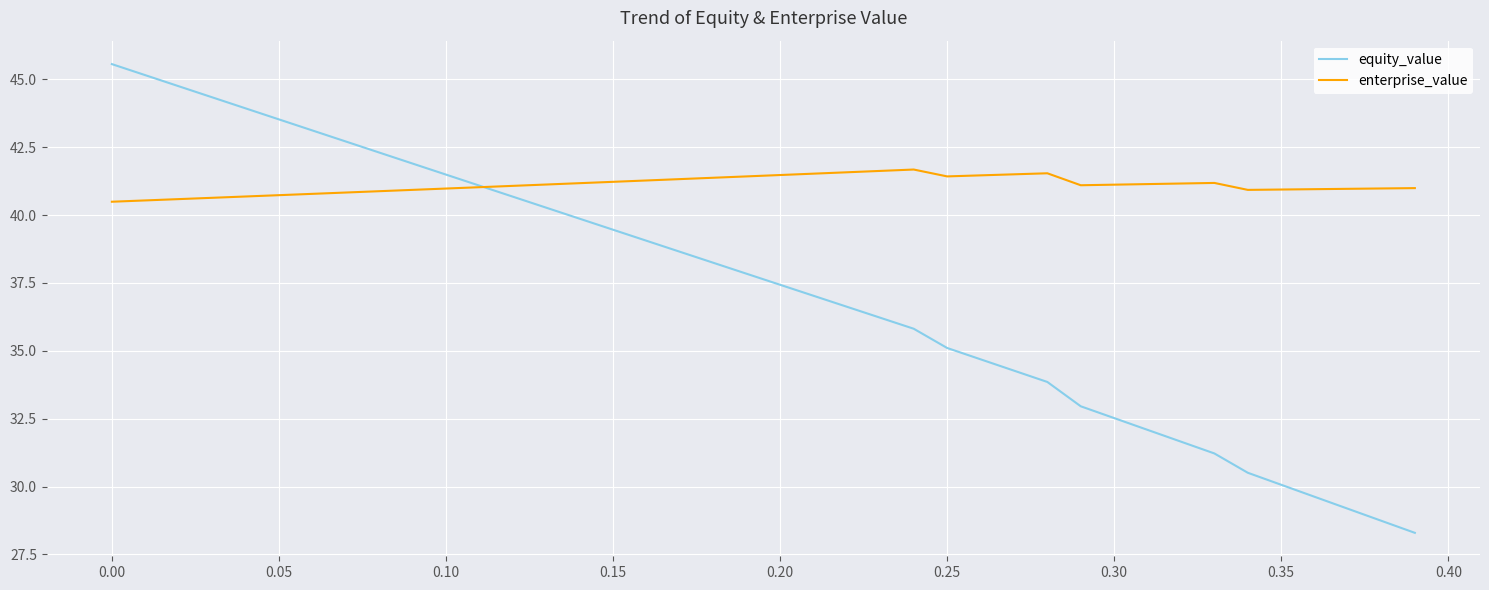

Rank the series by their average value, from highest to lowest.

enterprise_value, equity_value